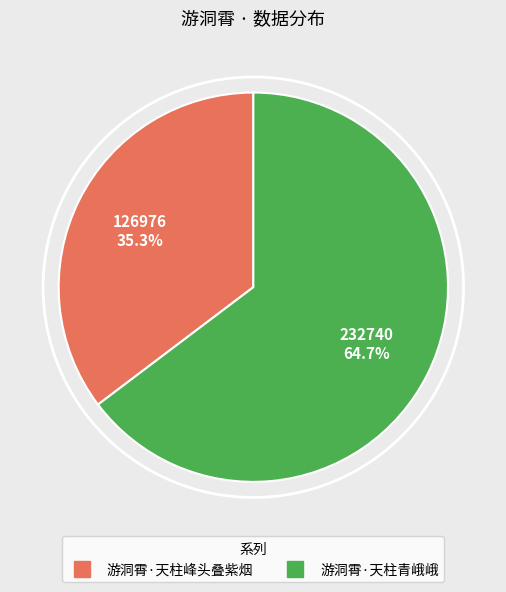

How many slices are in this pie chart?

2